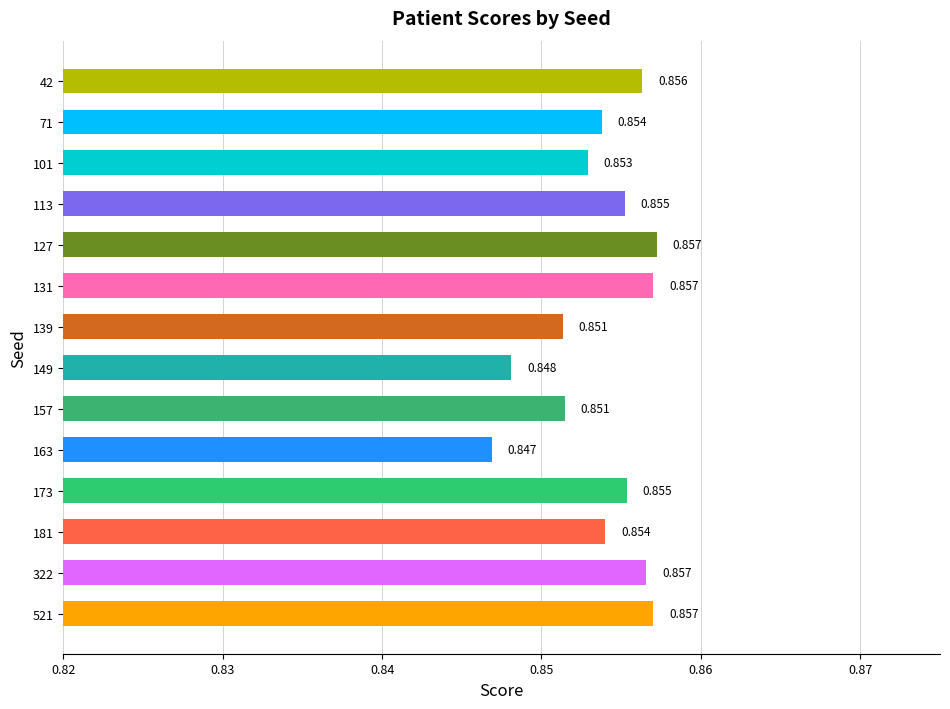

What is the minimum value shown in the chart?

0.8